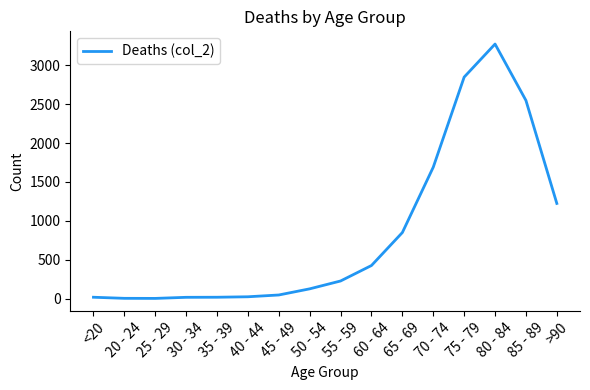

Is it true that the value at 75 - 79 is 1406?

False